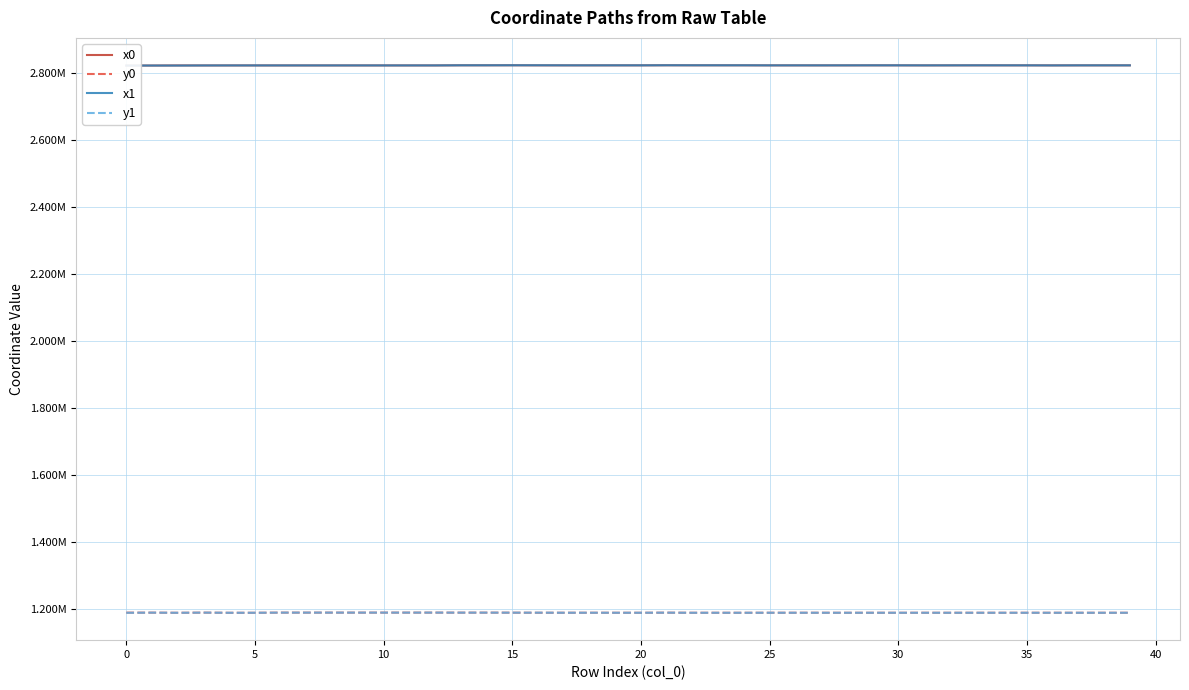

At which category does y0 reach its first local peak?

10